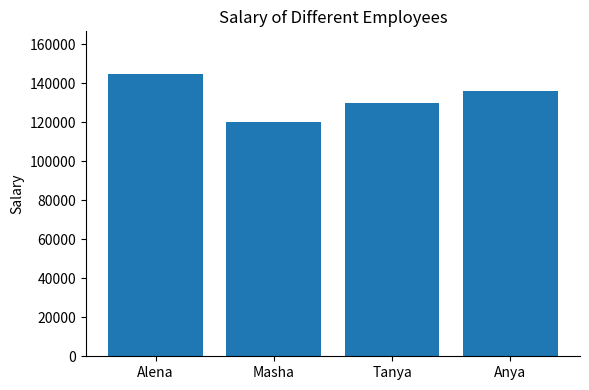

What position from the left is Alena?

1